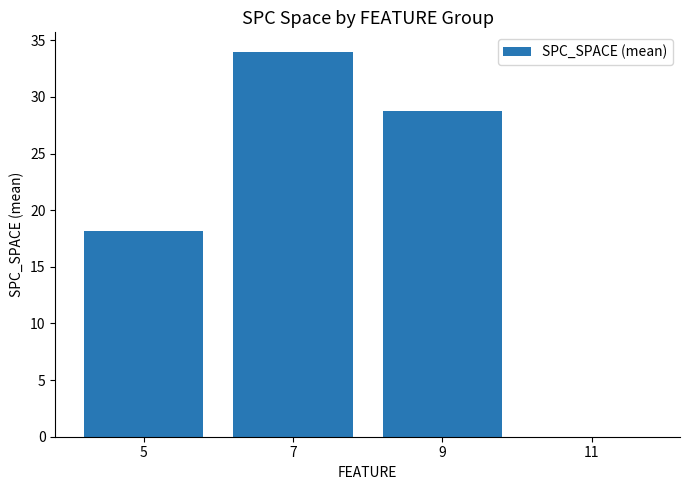

What is the change in value from 5 to 9?

+10.6